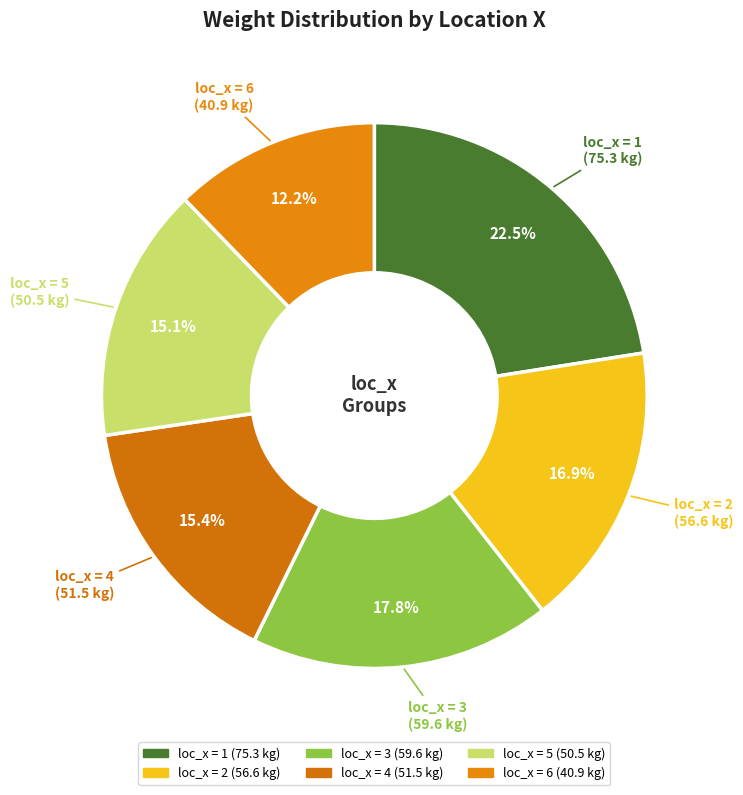

Count the number of slices in the pie.

6